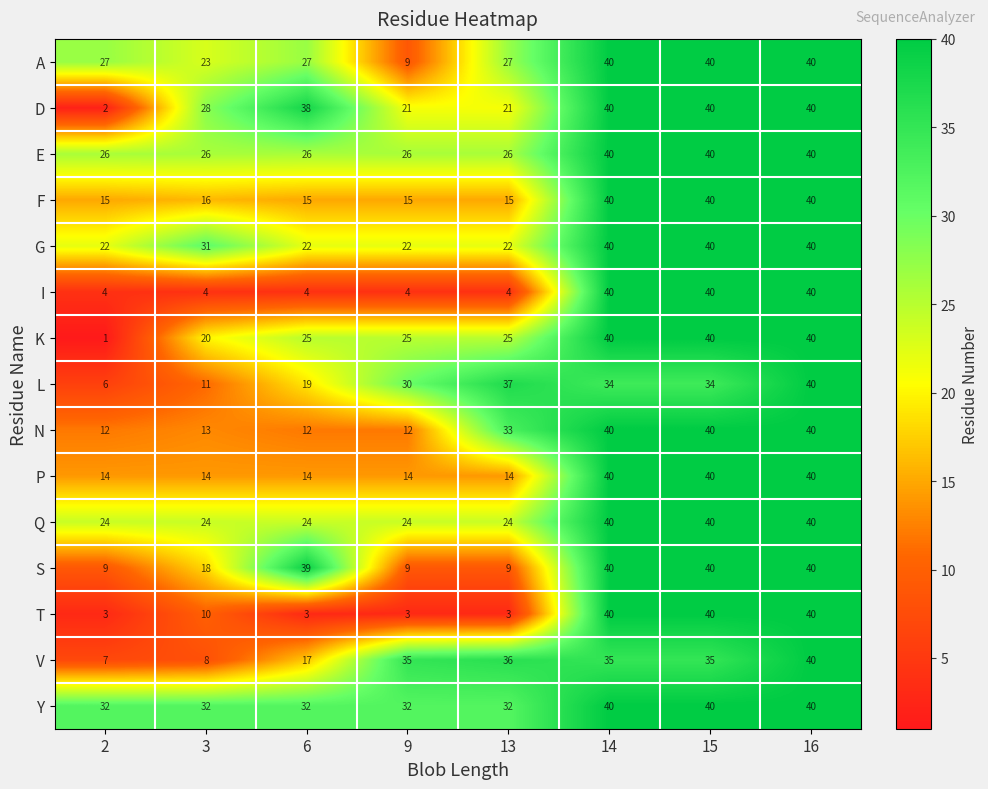

At 2, list the series in order from smallest to largest.

K, D, T, I, L, V, S, N, P, F, G, Q, E, A, Y